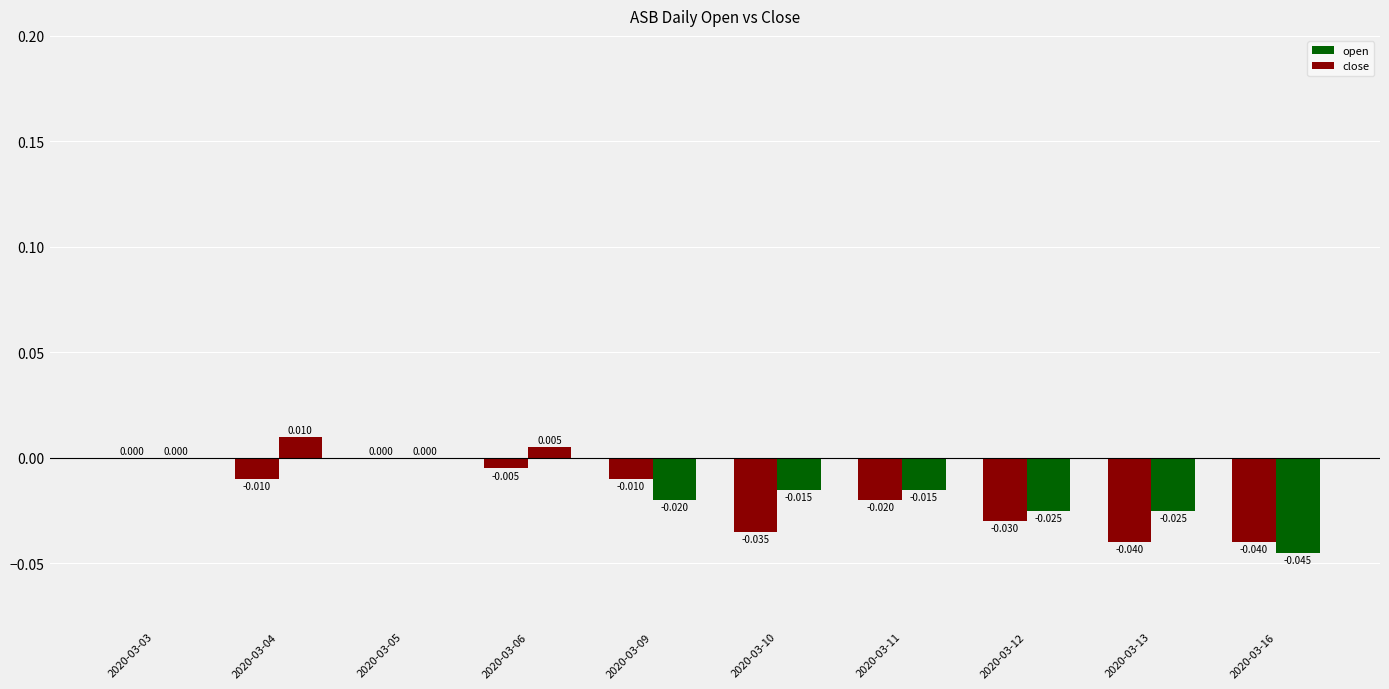

What is the sum of all open values?

-0.2